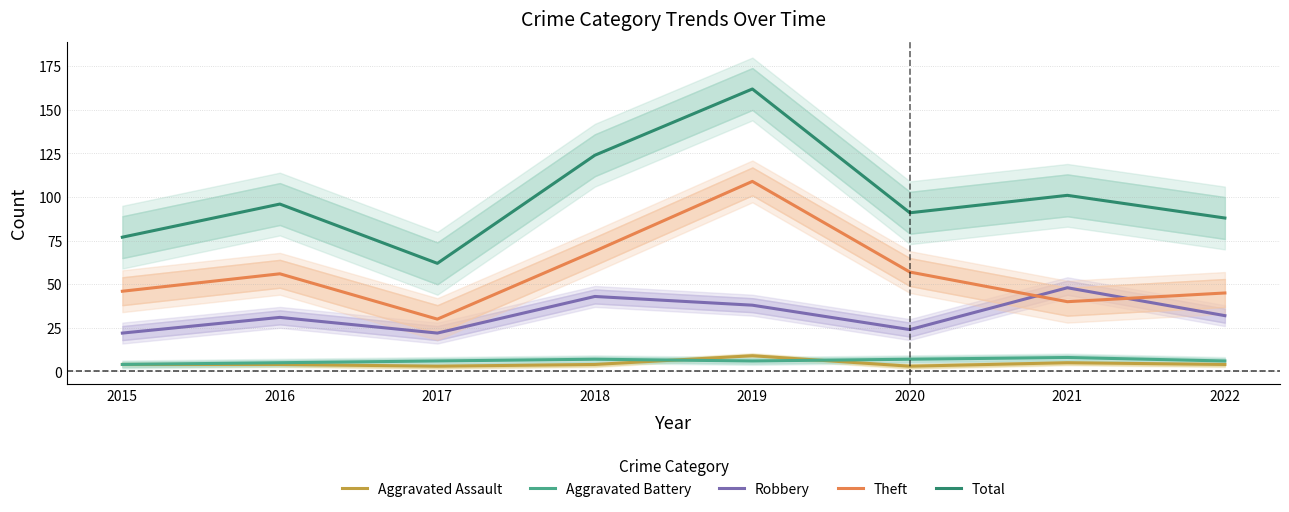

How many values in the Aggravated Battery series exceed 6?

3